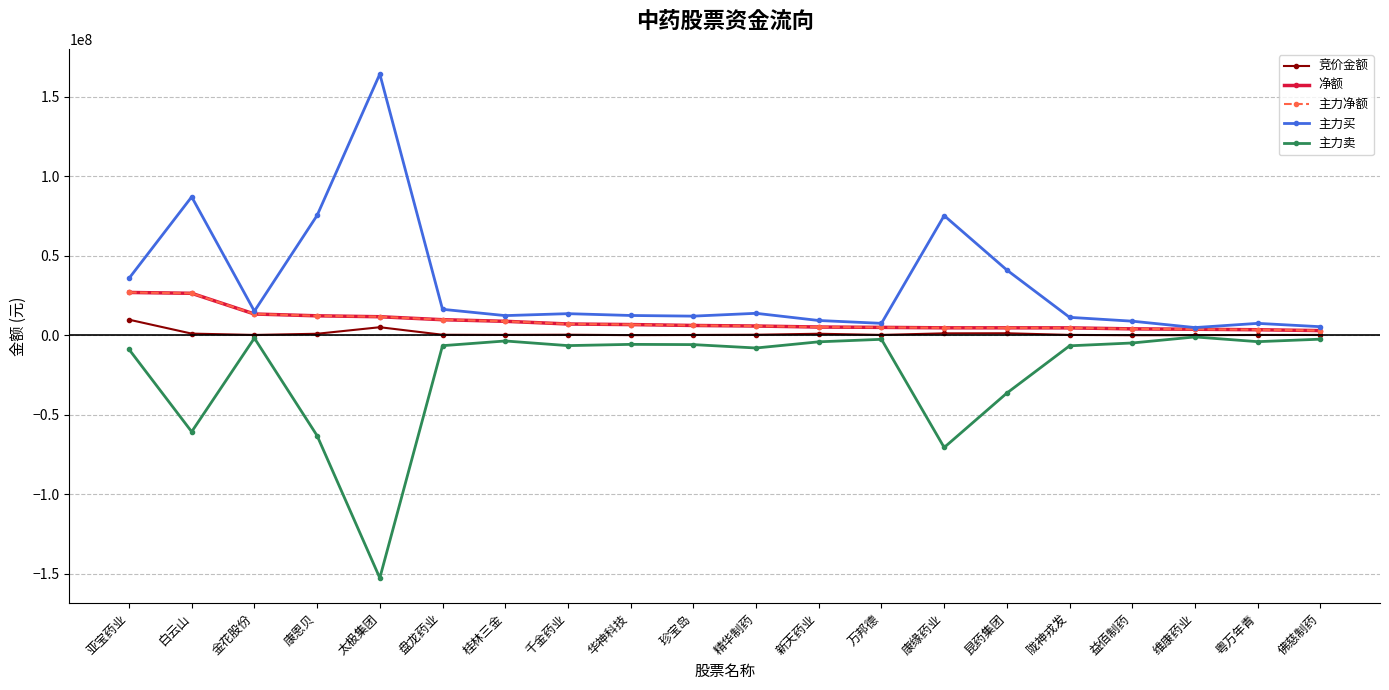

Where does the 主力买 series first go above 13597004?

亚宝药业